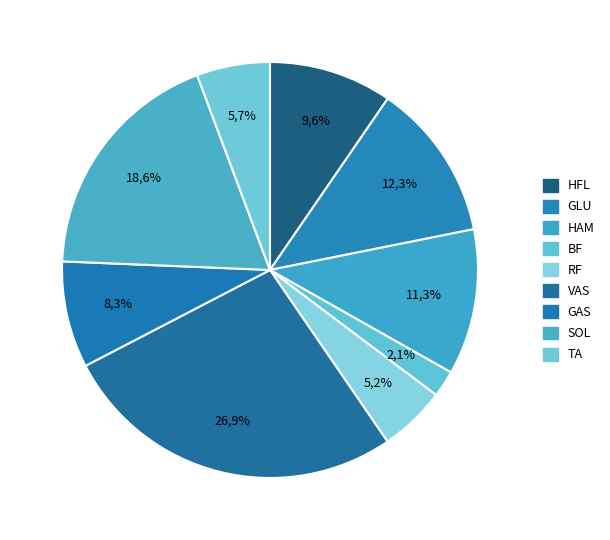

How many slices are in this pie chart?

9